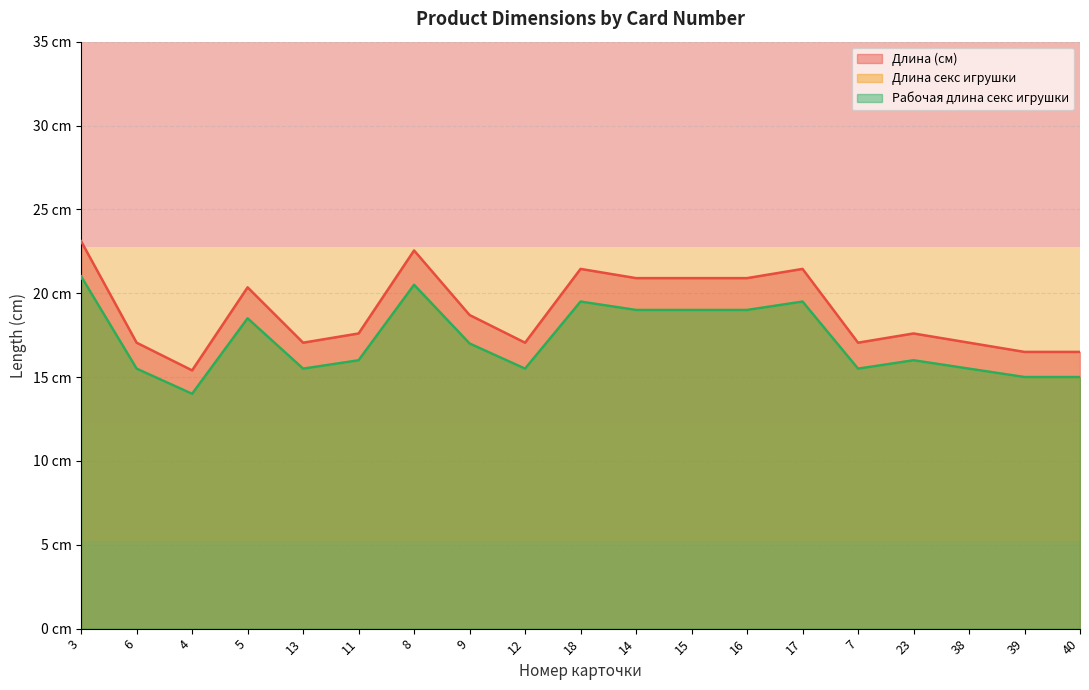

Which series has the widest spread of values?

Длина (см)